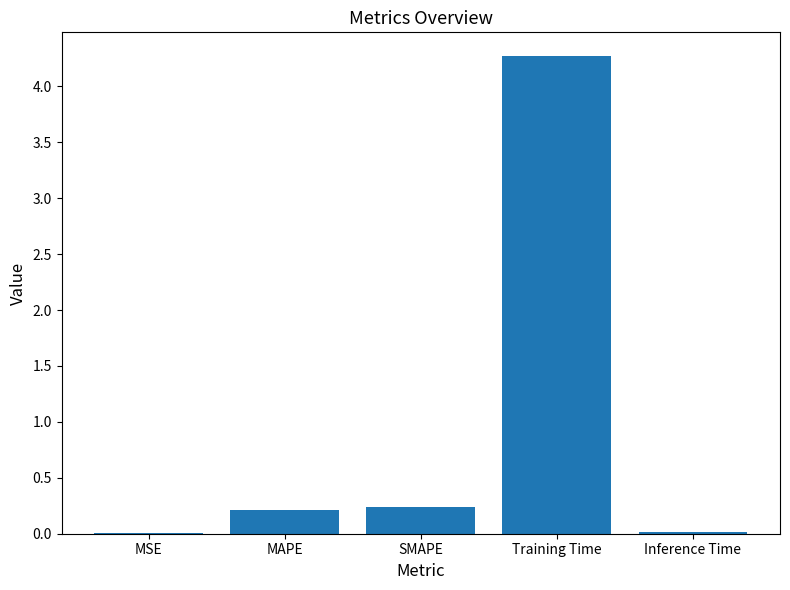

Is it true that the value at SMAPE is 0.1?

False